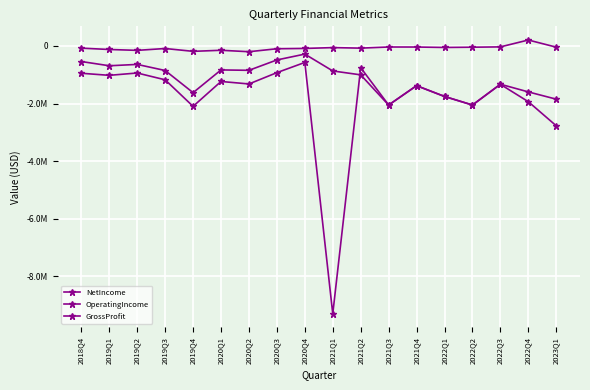

True or false: OperatingIncome has a value of -1766857 at 2022Q3.

False